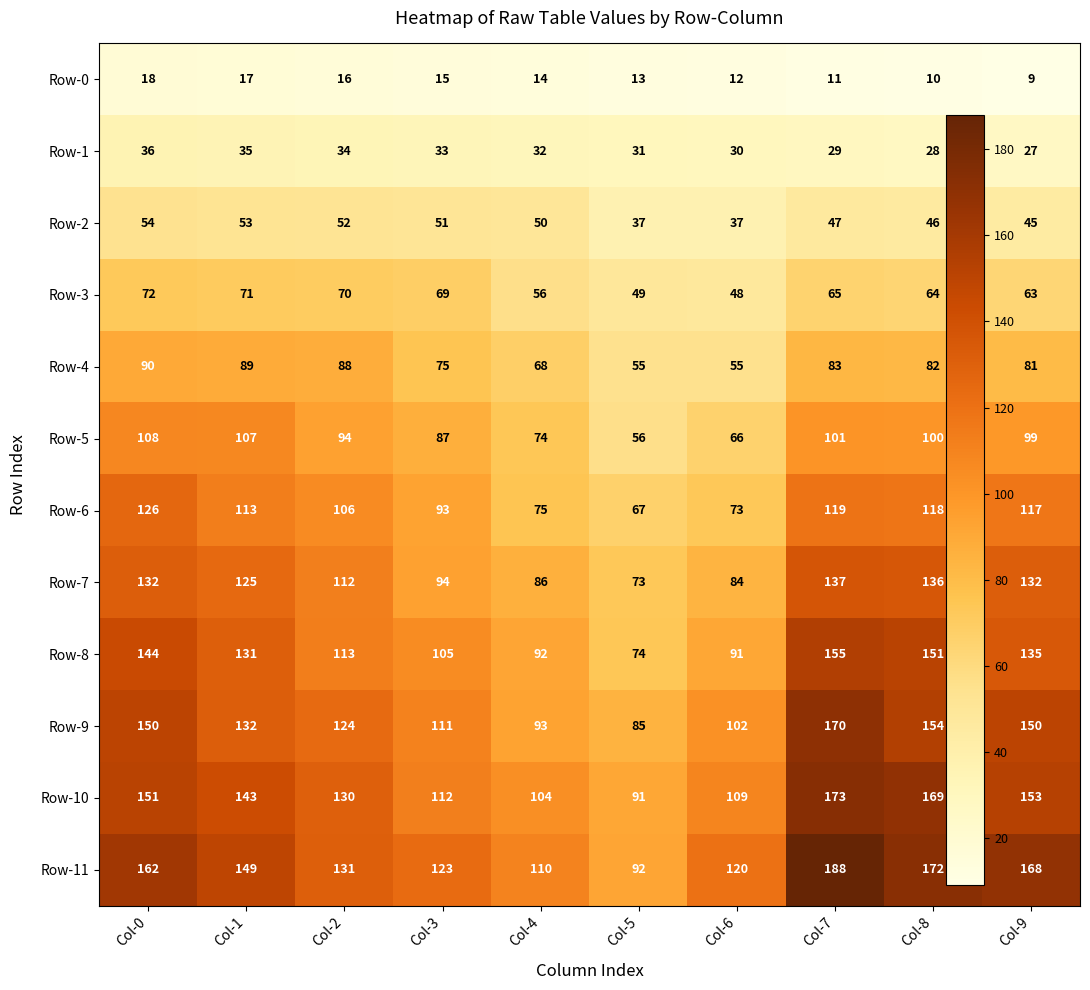

Rank the series by their maximum value, from lowest to highest.

Row-0, Row-1, Row-2, Row-3, Row-4, Row-5, Row-6, Row-7, Row-8, Row-9, Row-10, Row-11